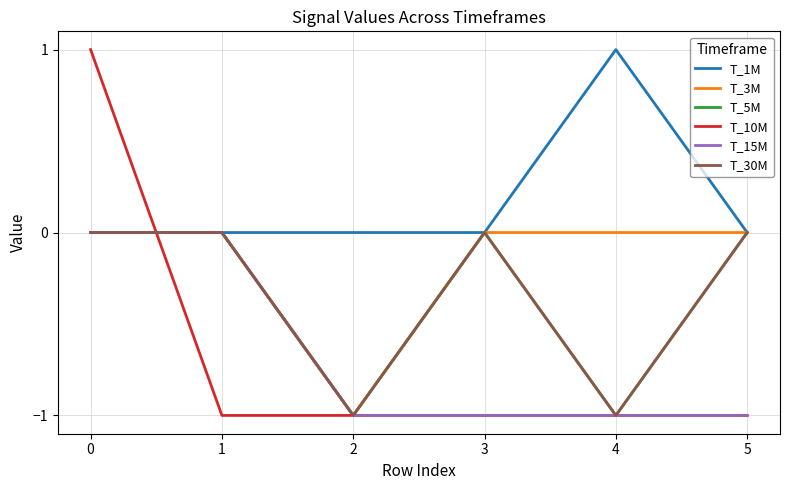

Where is the first local maximum for T_5M?

3